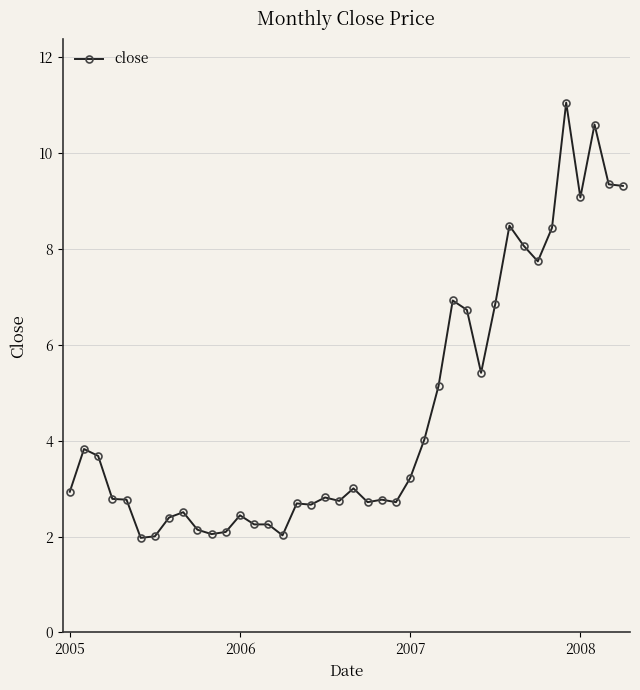

What is the difference between the maximum and second lowest values?

9.0